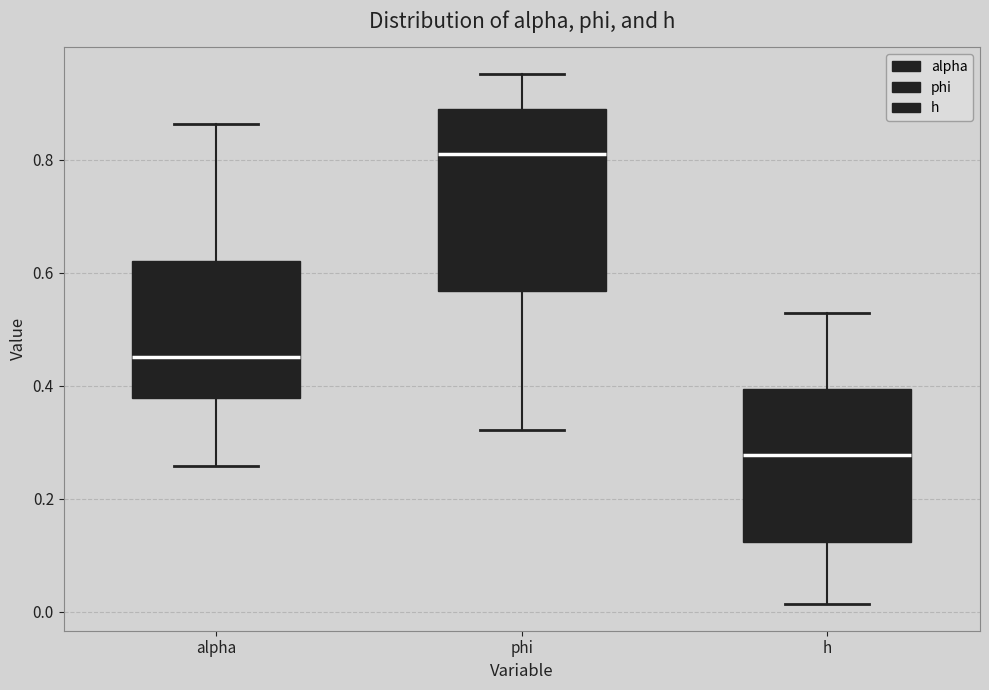

Where does the lower whisker of the box for alpha end on the y-axis? The values are not printed on the chart, so give them approximately, as read against the axis.

0.26